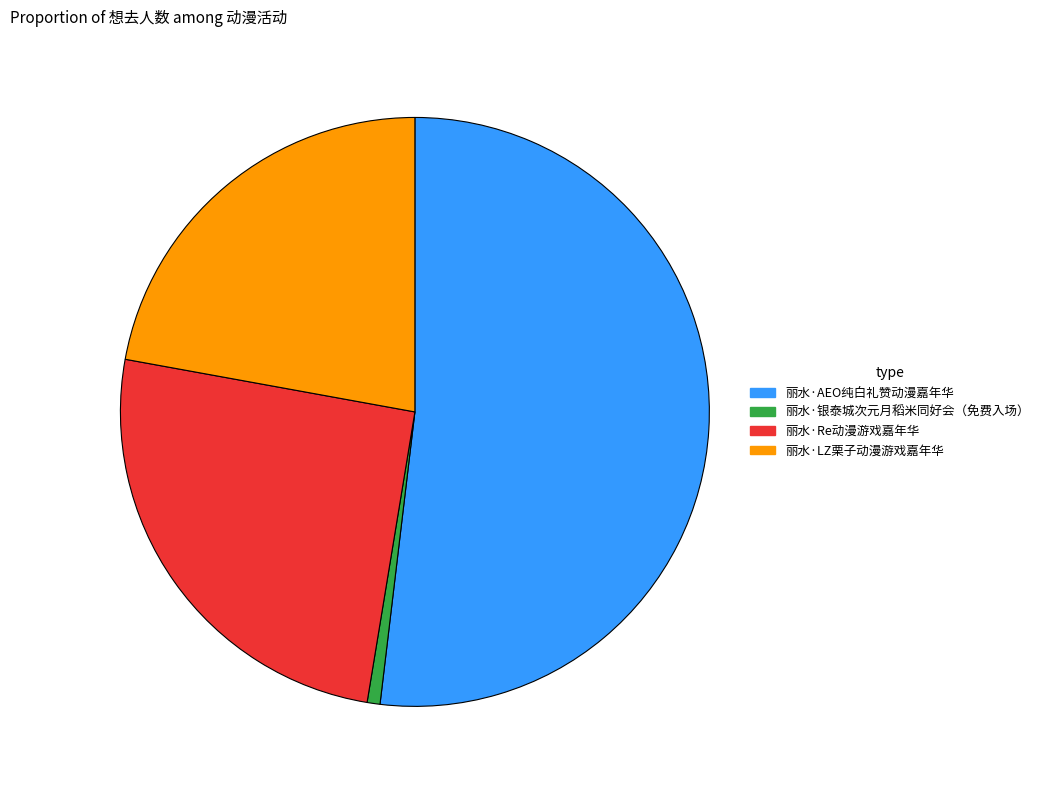

Combined, do 丽水·LZ栗子动漫游戏嘉年华 and 丽水·银泰城次元月稻米同好会（免费入场） account for over 50%?

No